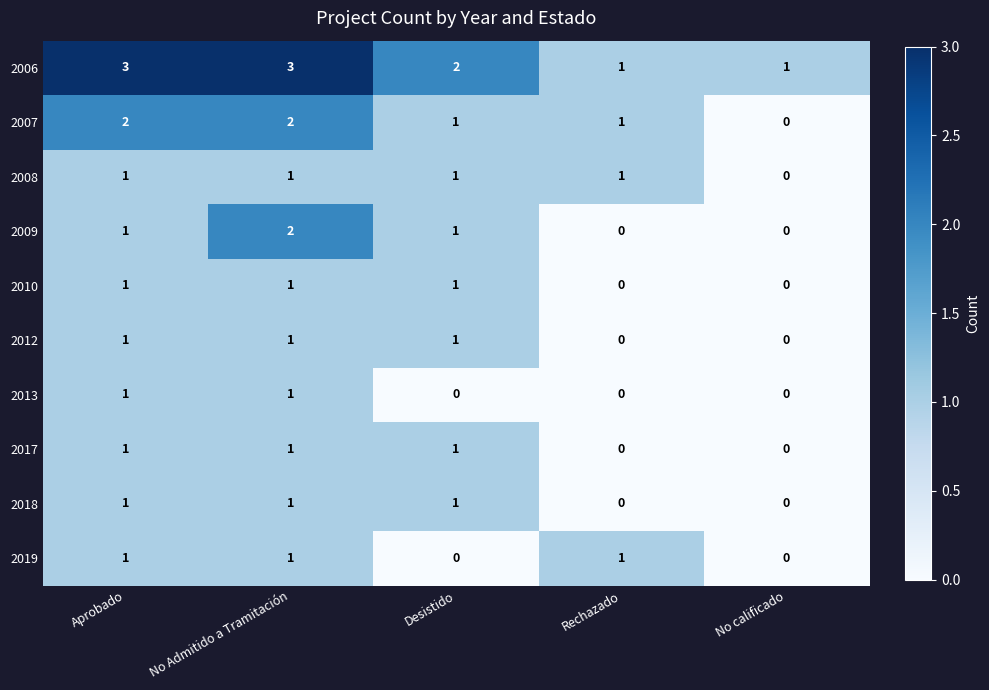

Count the number of categories in the chart.

5